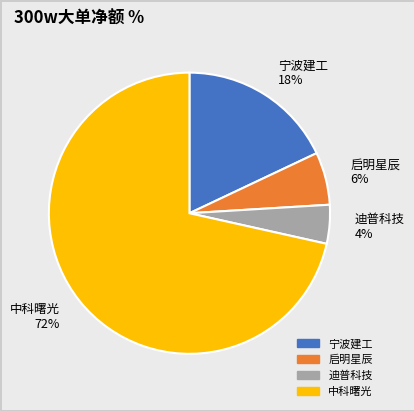

Rank the categories by value from highest to lowest.

中科曙光 72%, 宁波建工 18%, 启明星辰 6%, 迪普科技 4%